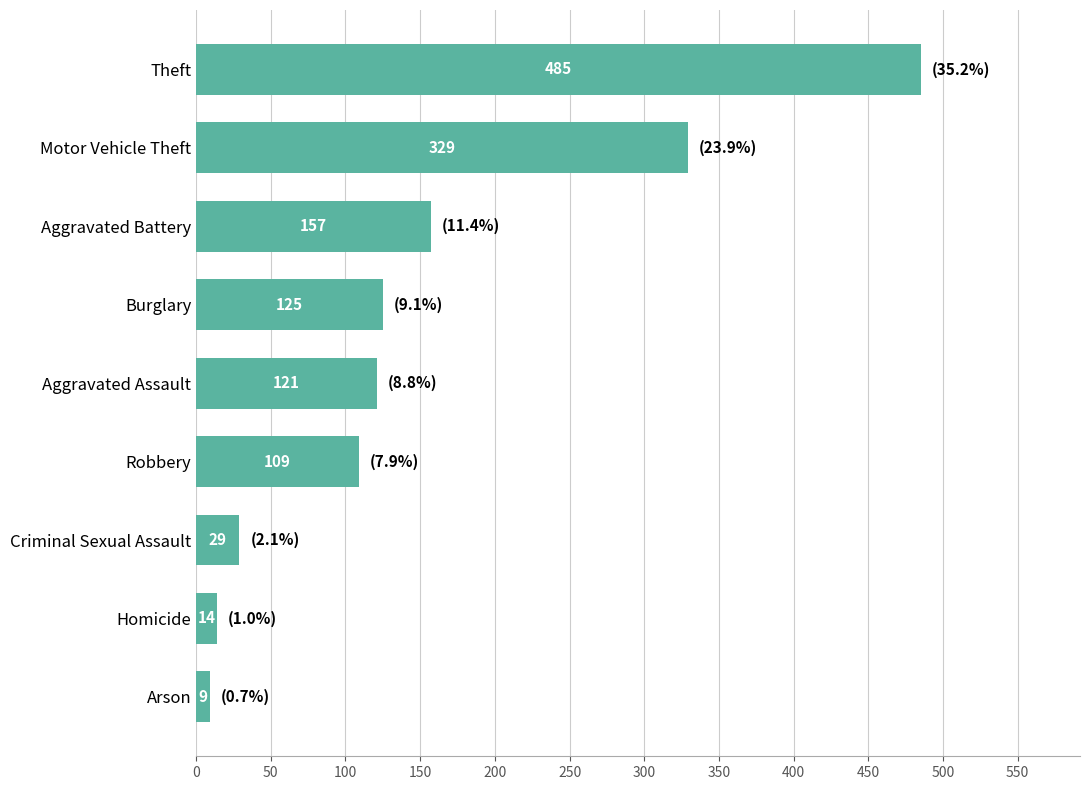

Approximately how many times larger is the value at Criminal Sexual Assault compared to Motor Vehicle Theft?

0.1